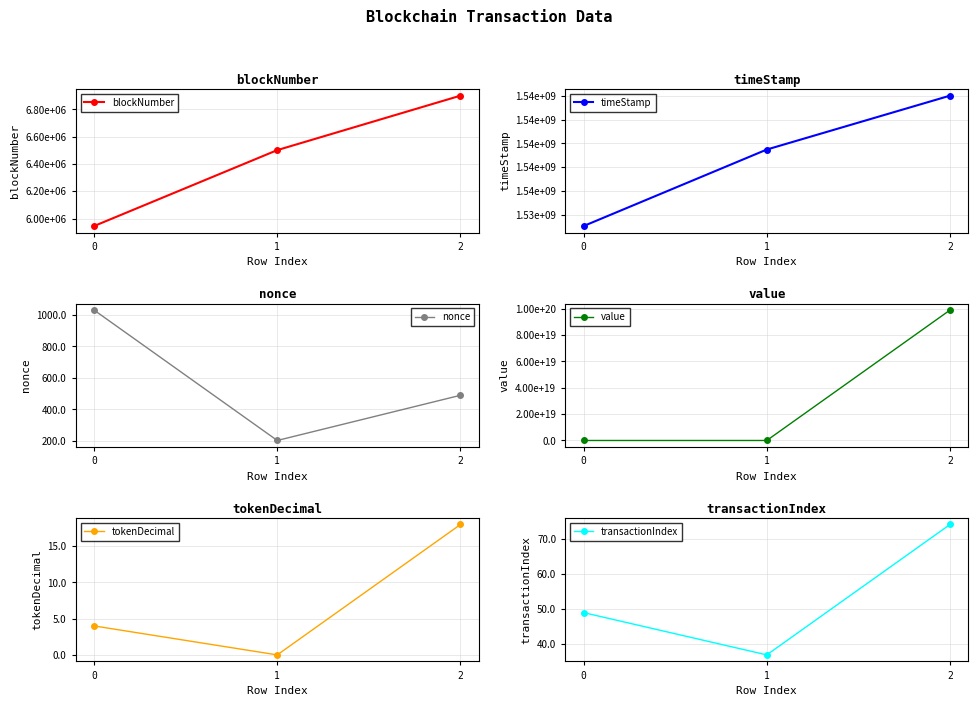

Count the nonce values in the range 203 to 1031.

3